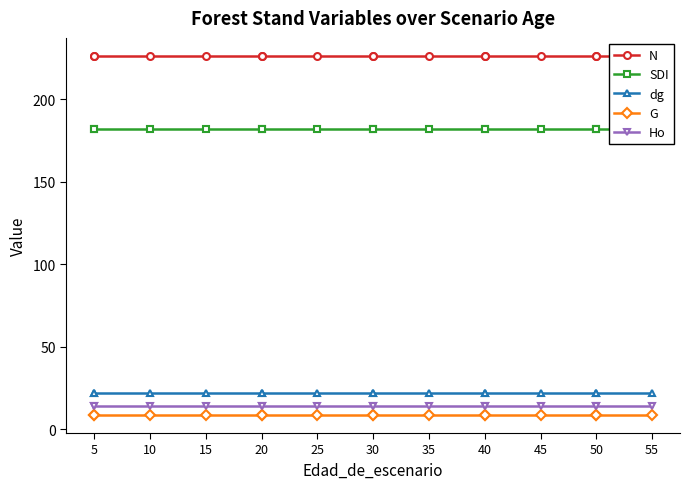

What is the total value across all series at 5?

452.8